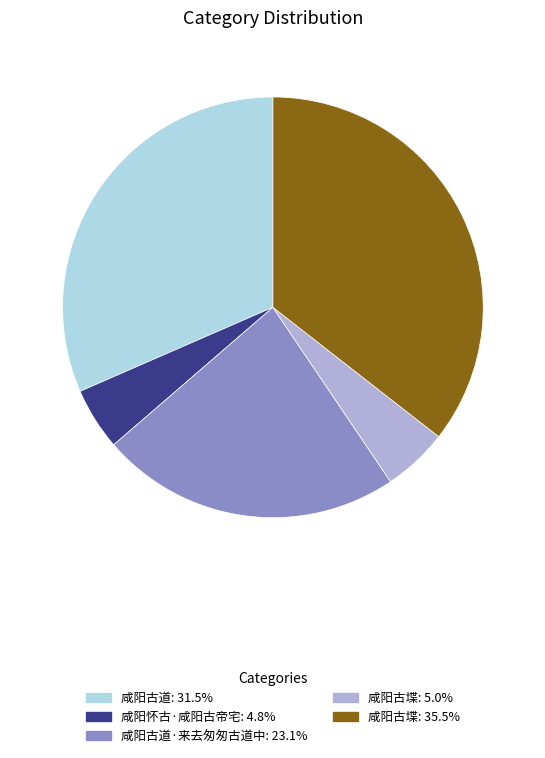

Is there any slice that represents more than half of the pie?

No